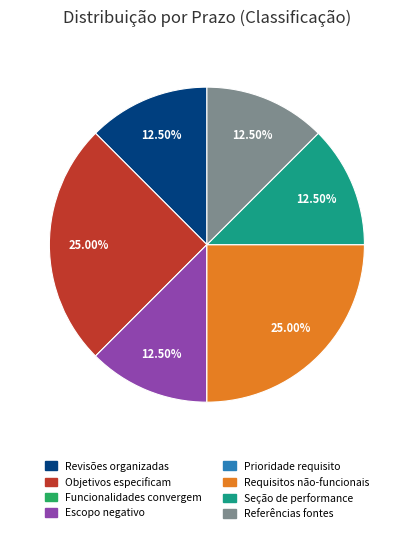

Does any single category account for the majority?

No